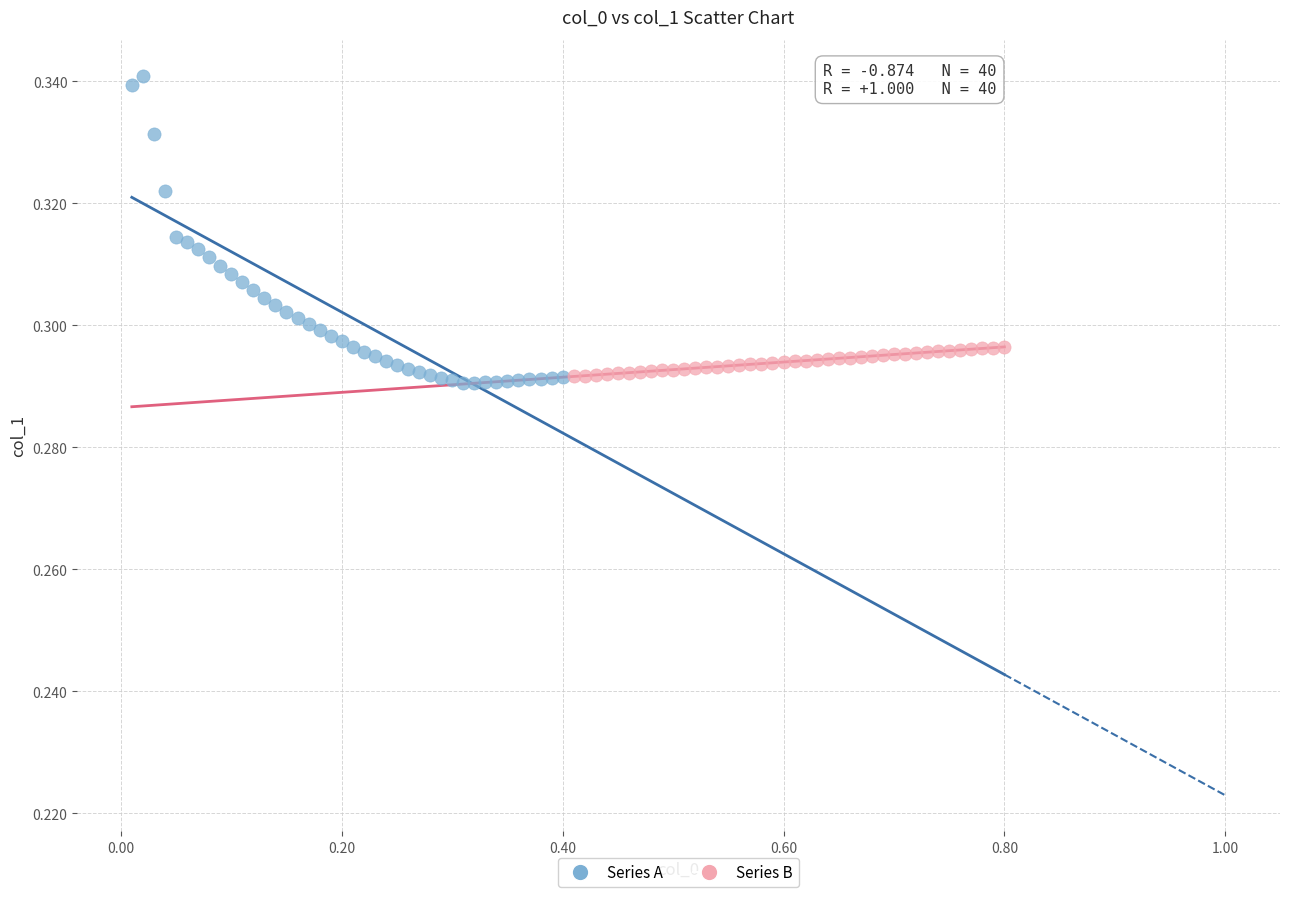

Which series has the widest spread of Y values?

Series A